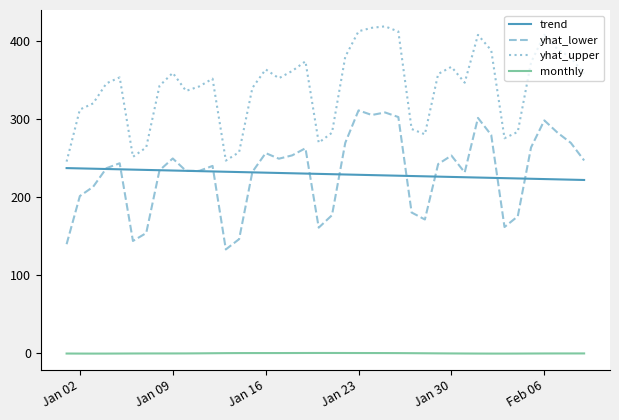

List the series in order of their peak value, lowest first.

monthly, trend, yhat_lower, yhat_upper